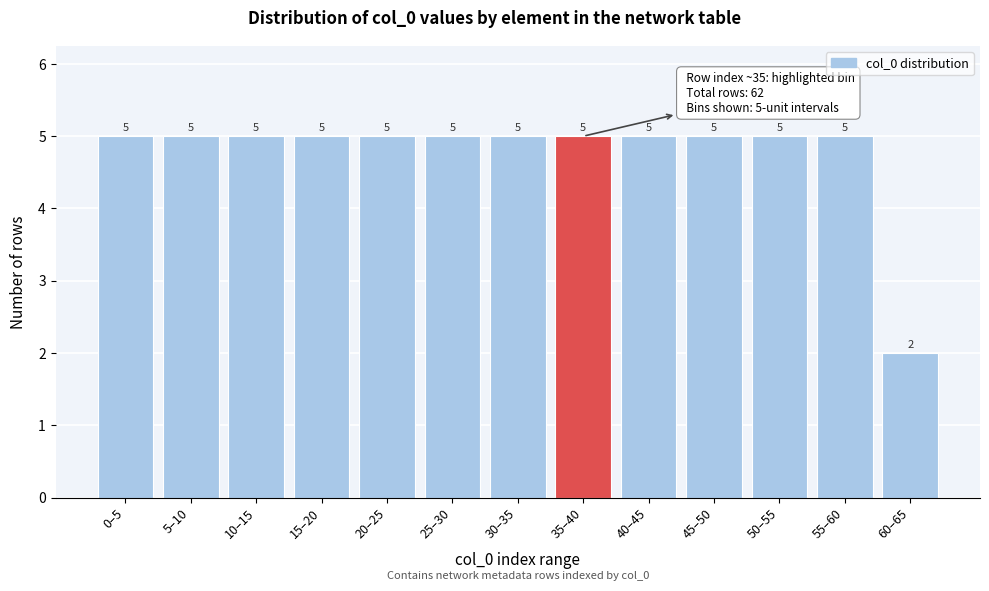

Reading right to left, what are all the values shown in this chart?

60–65=2	55–60=5	50–55=5	45–50=5	40–45=5	35–40=5	30–35=5	25–30=5	20–25=5	15–20=5	10–15=5	5–10=5	0–5=5